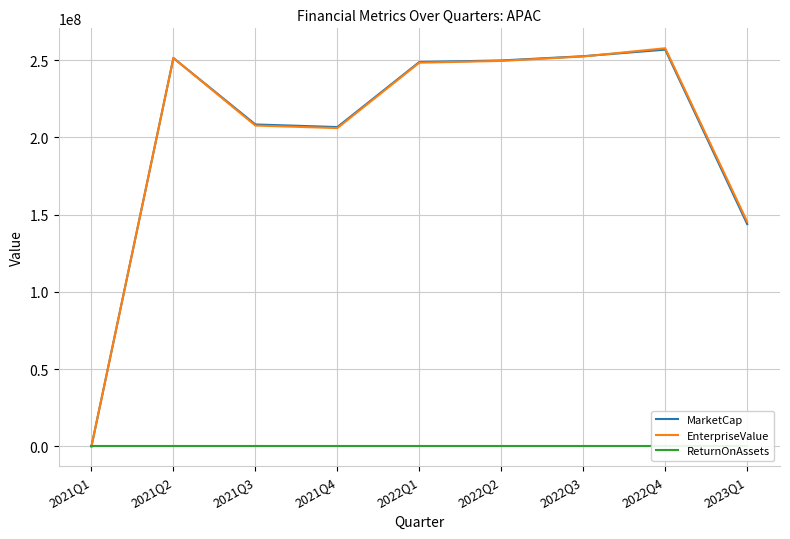

Does the chart have visible grid lines?

Yes